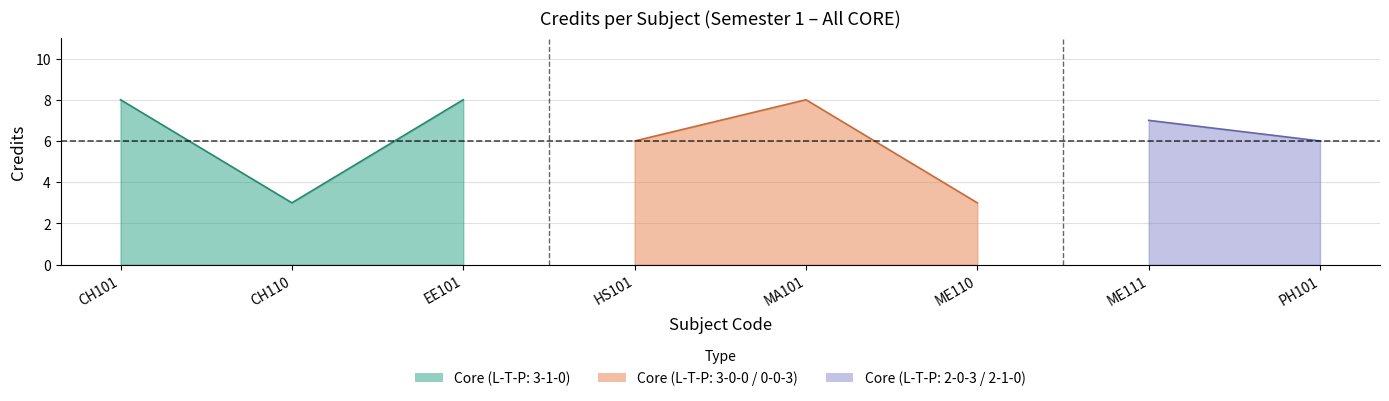

Where is the data nearest to the value 5?

HS101